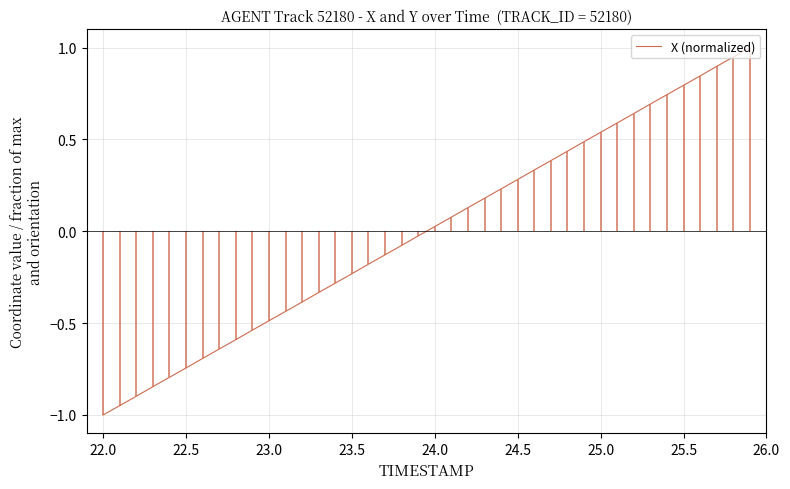

Is it true that X (normalized) equals 0.8 at 25.5?

True